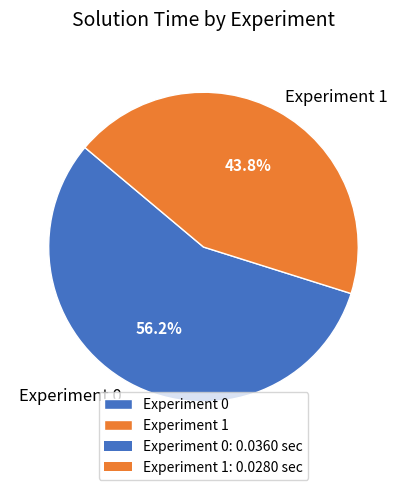

Does Experiment 1 represent more than half of the total?

No